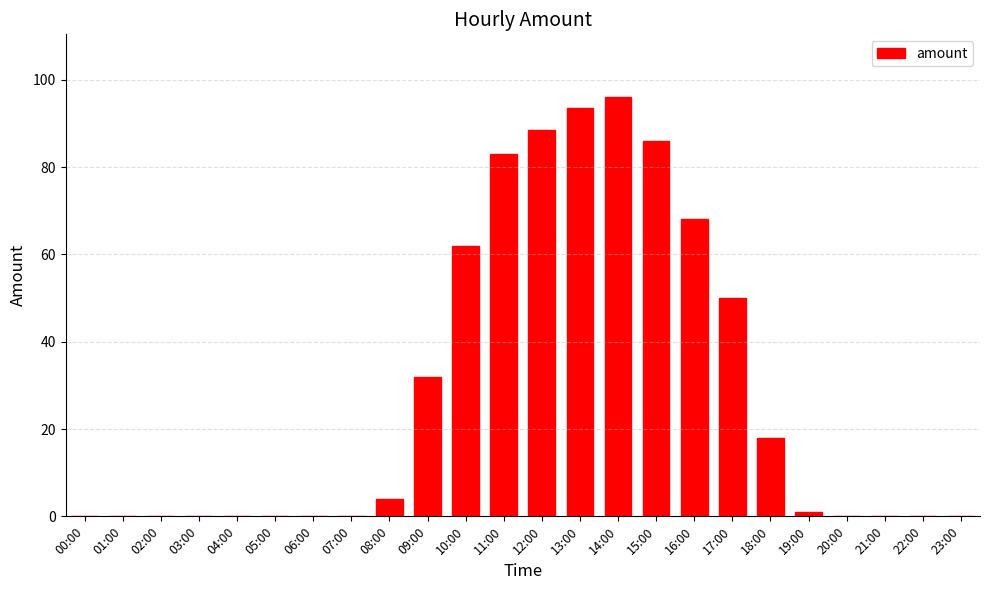

Are the bars grouped side by side (vs. stacked)?

No